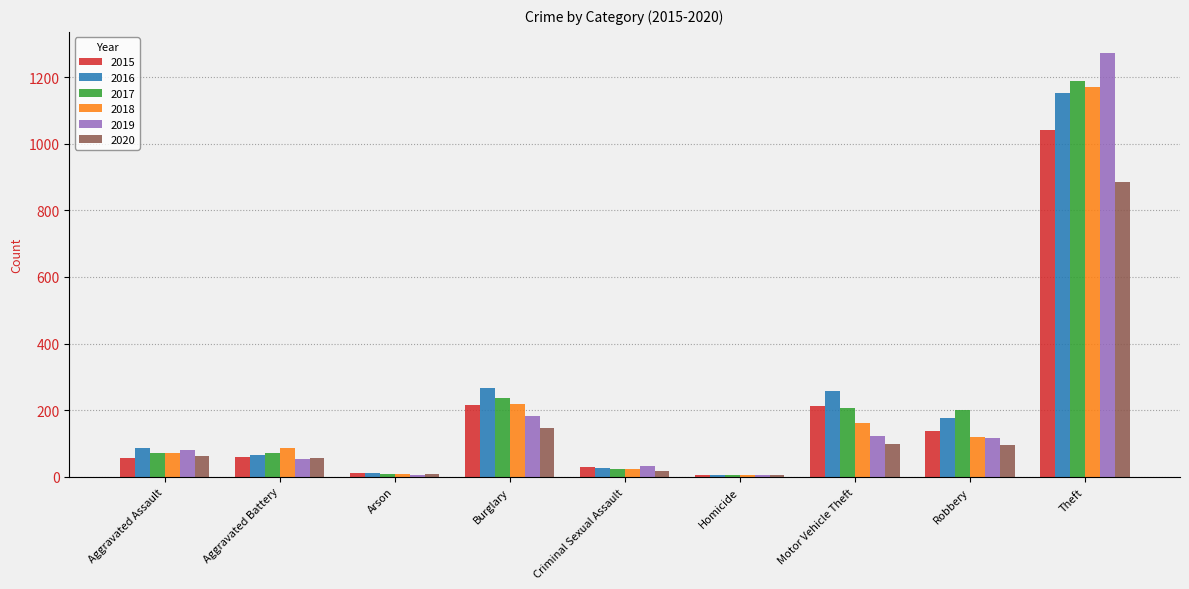

Where is 2018 nearest to the value 587?

Burglary